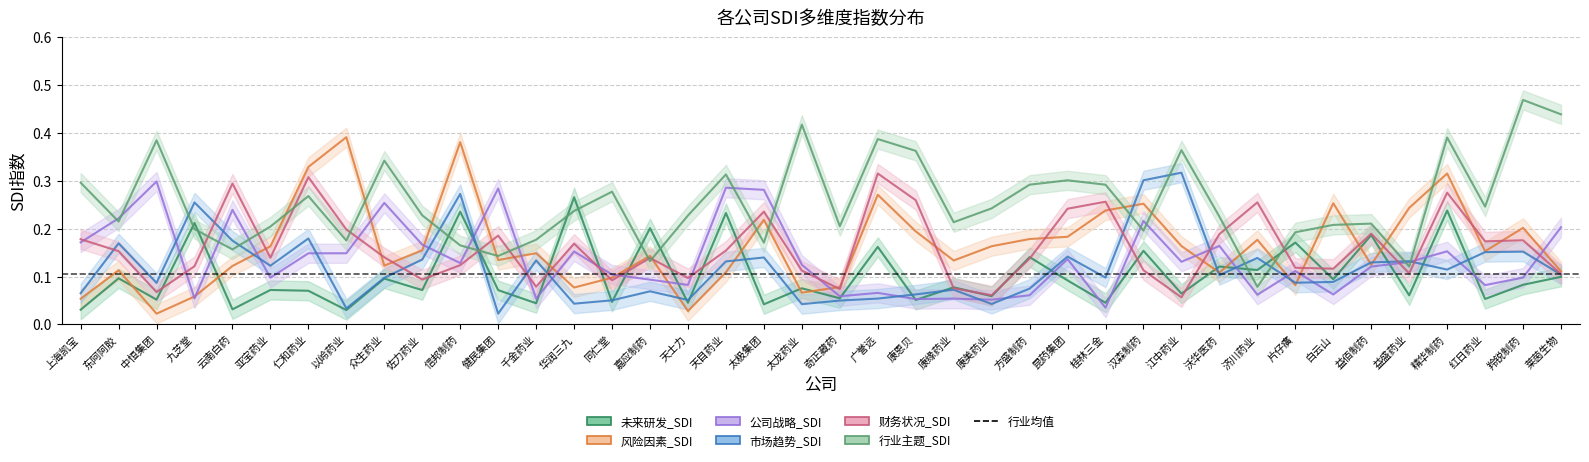

At which label does 行业主题_SDI reach its peak?

羚锐制药